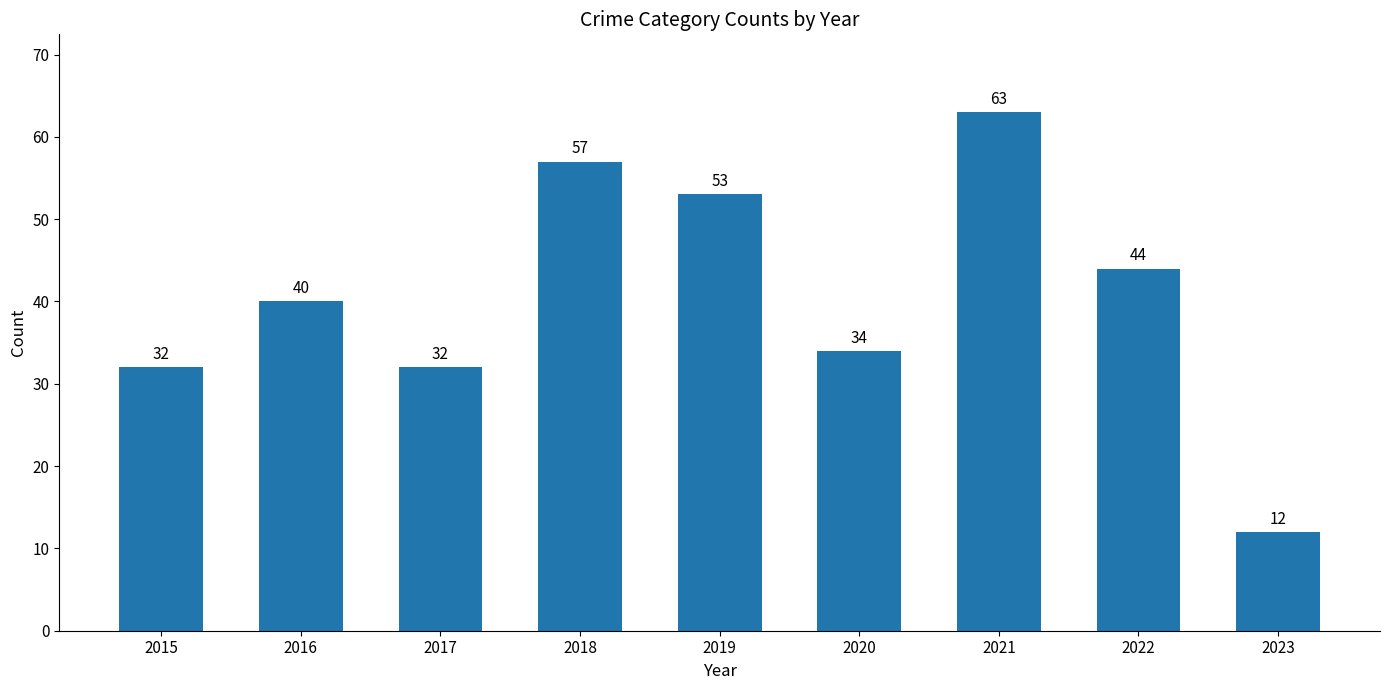

What is the maximum value shown in the chart?

63